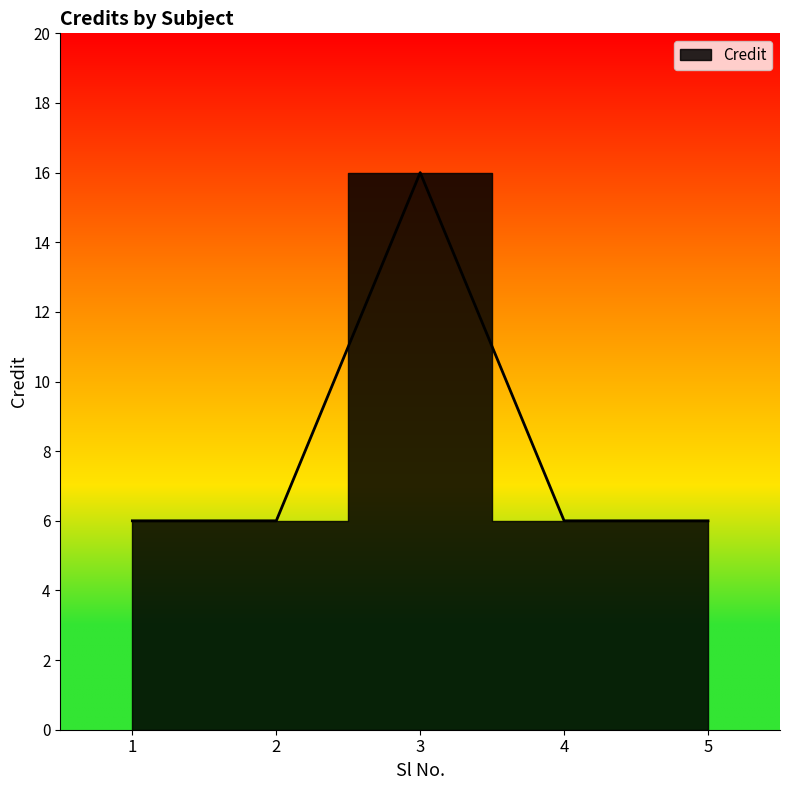

Count the number of values greater than 6.

1